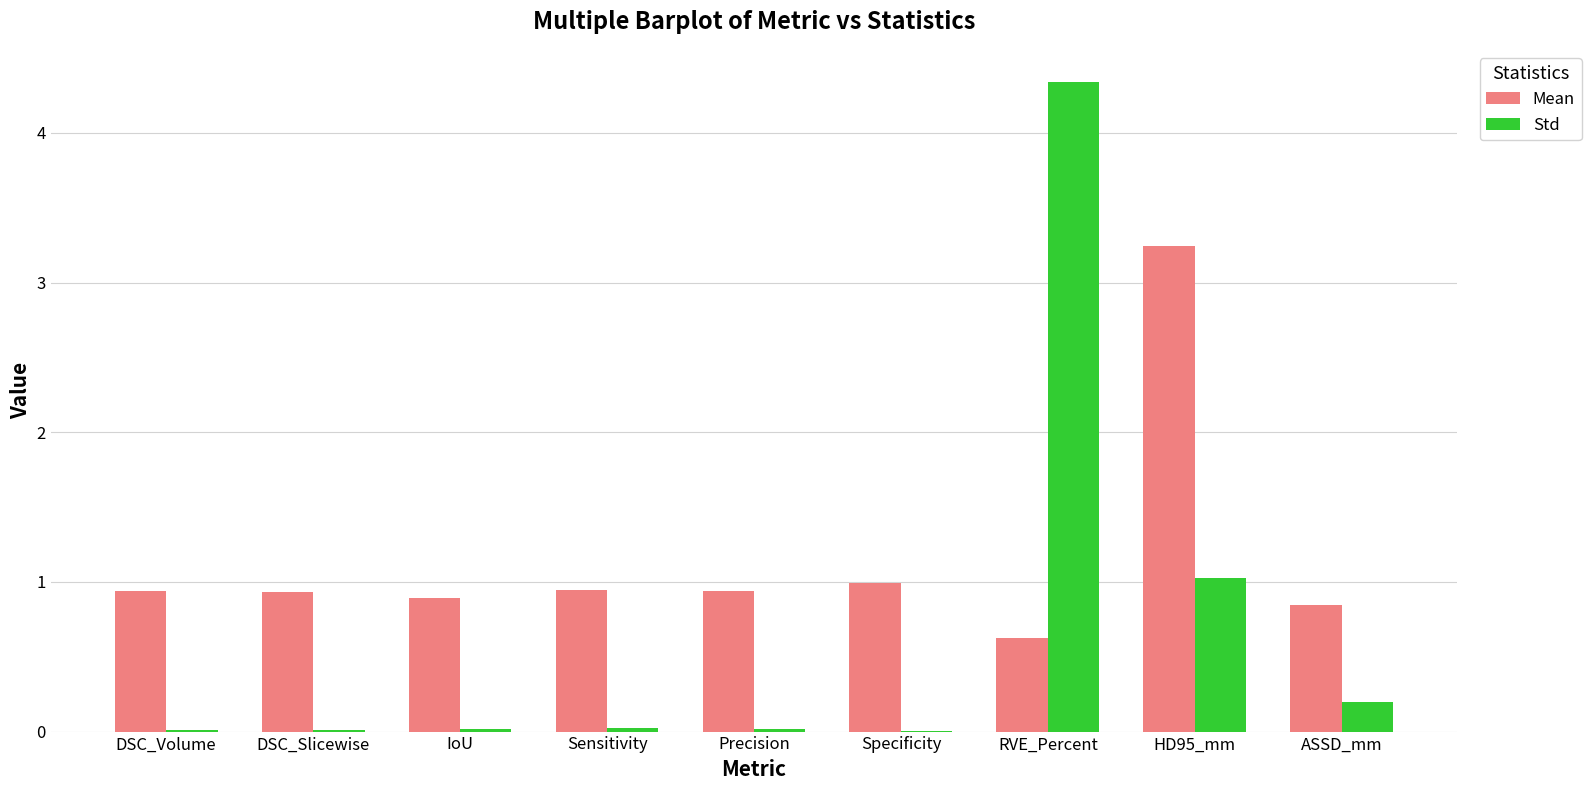

What is the highest value of the Std series?

4.3